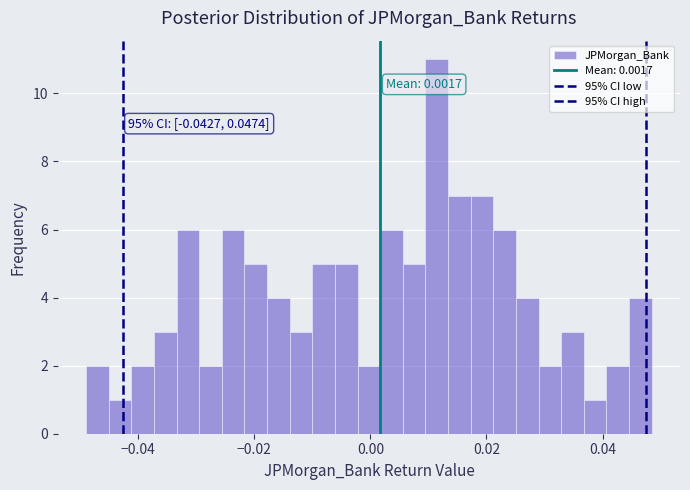

Around what value on the x-axis is the tallest bar? Give the approximate position of its centre, as read against the axis.

0.012